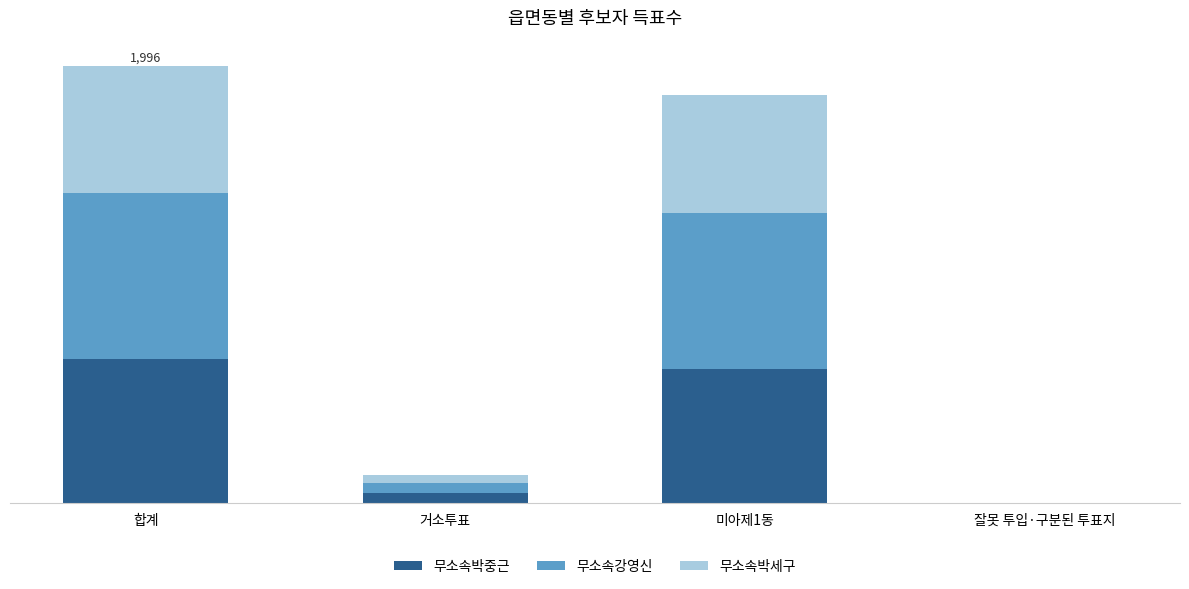

List the series in order of their overall mean, lowest first.

무소속박세구, 무소속박중근, 무소속강영신